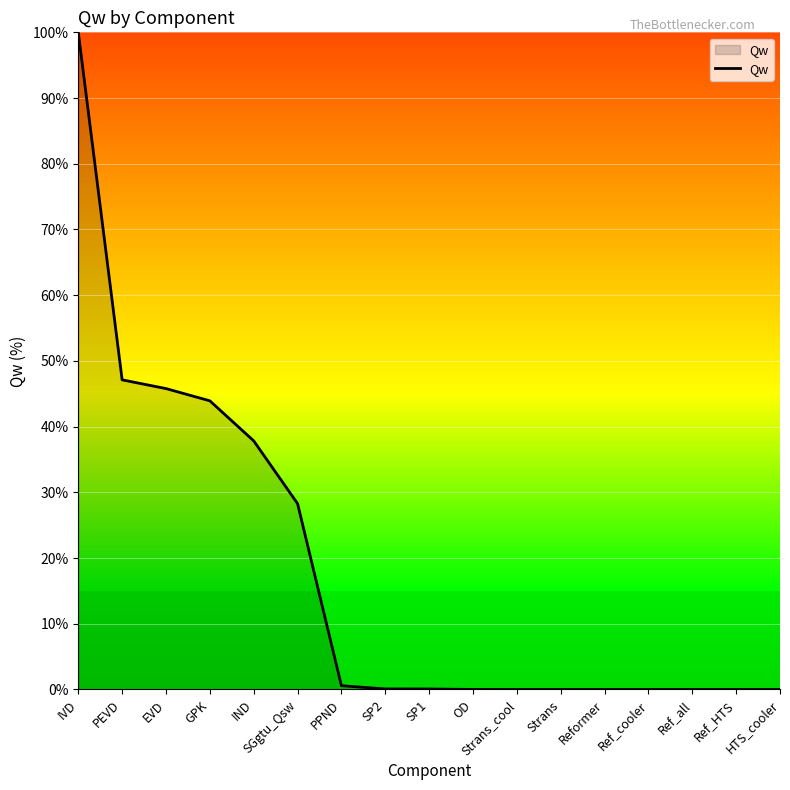

What is the change in value from IVD to EVD?

-54.2